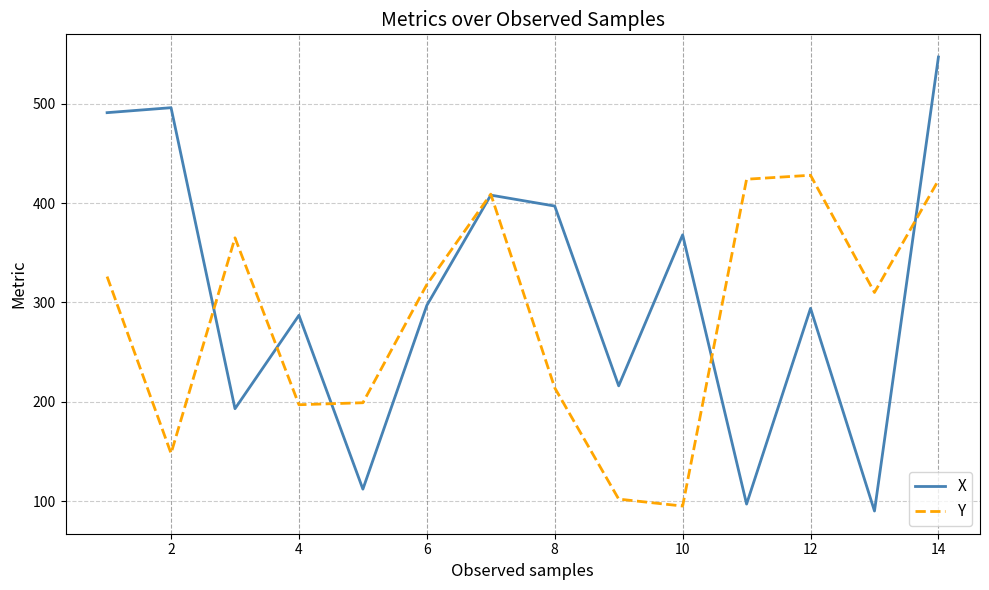

List the series in order of their overall mean, lowest first.

Y, X